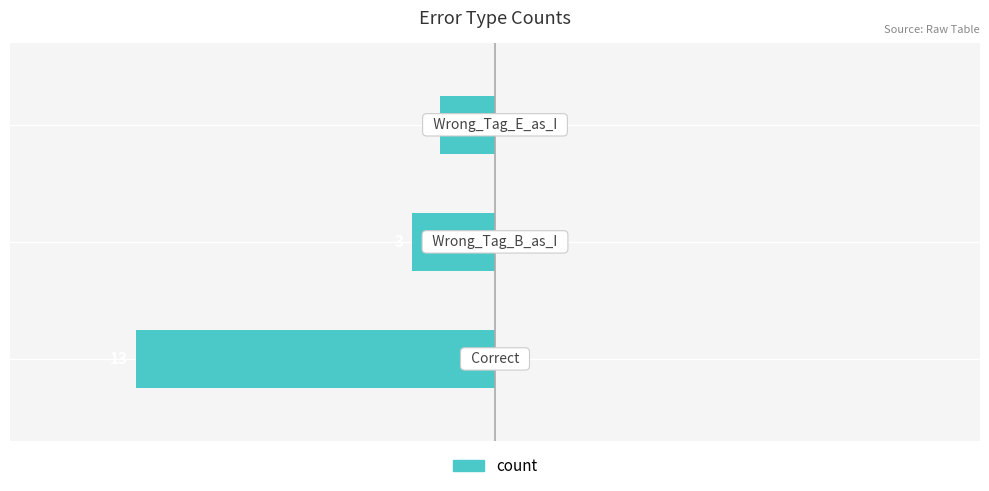

Does the chart contain any negative values?

Yes